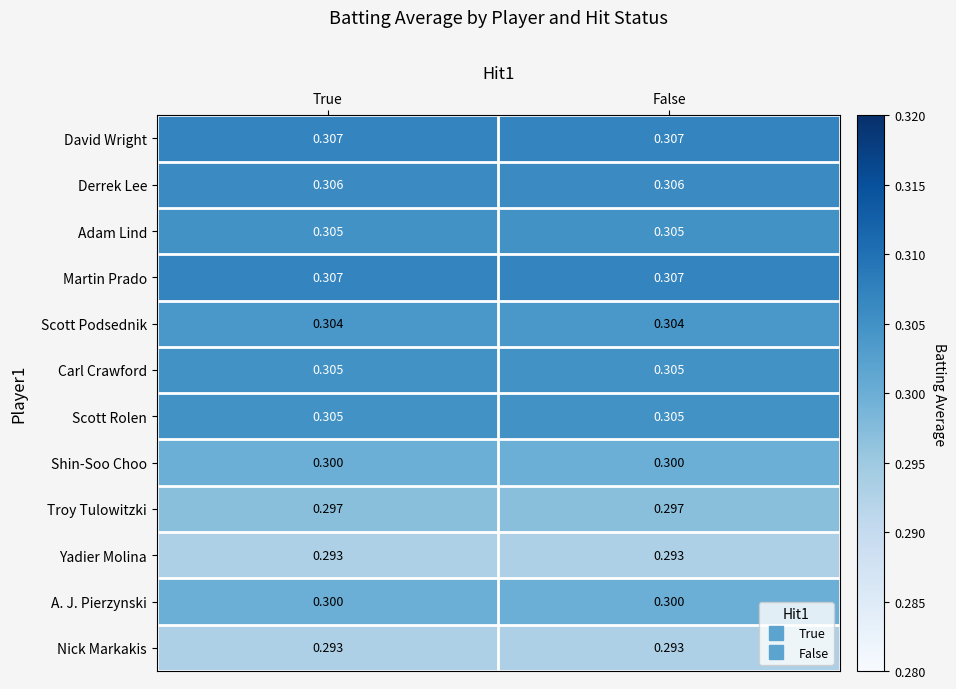

Is the value of Carl Crawford at False greater than the value of Scott Podsednik at True?

Yes